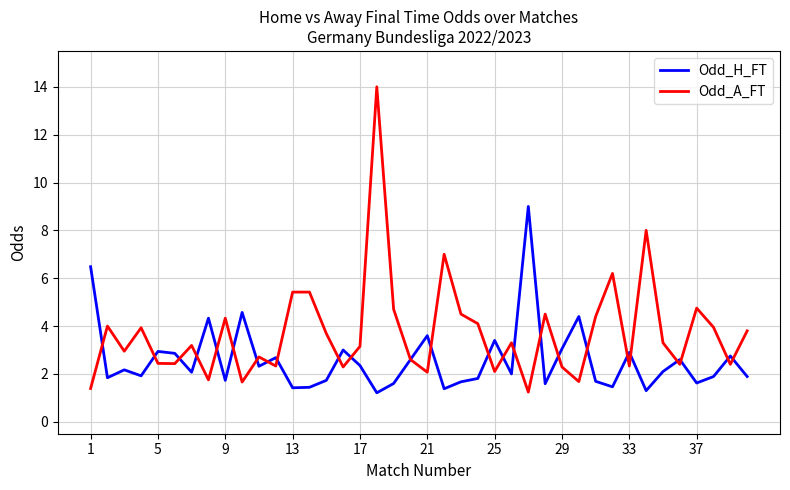

Which series has the widest spread of values?

Odd_A_FT